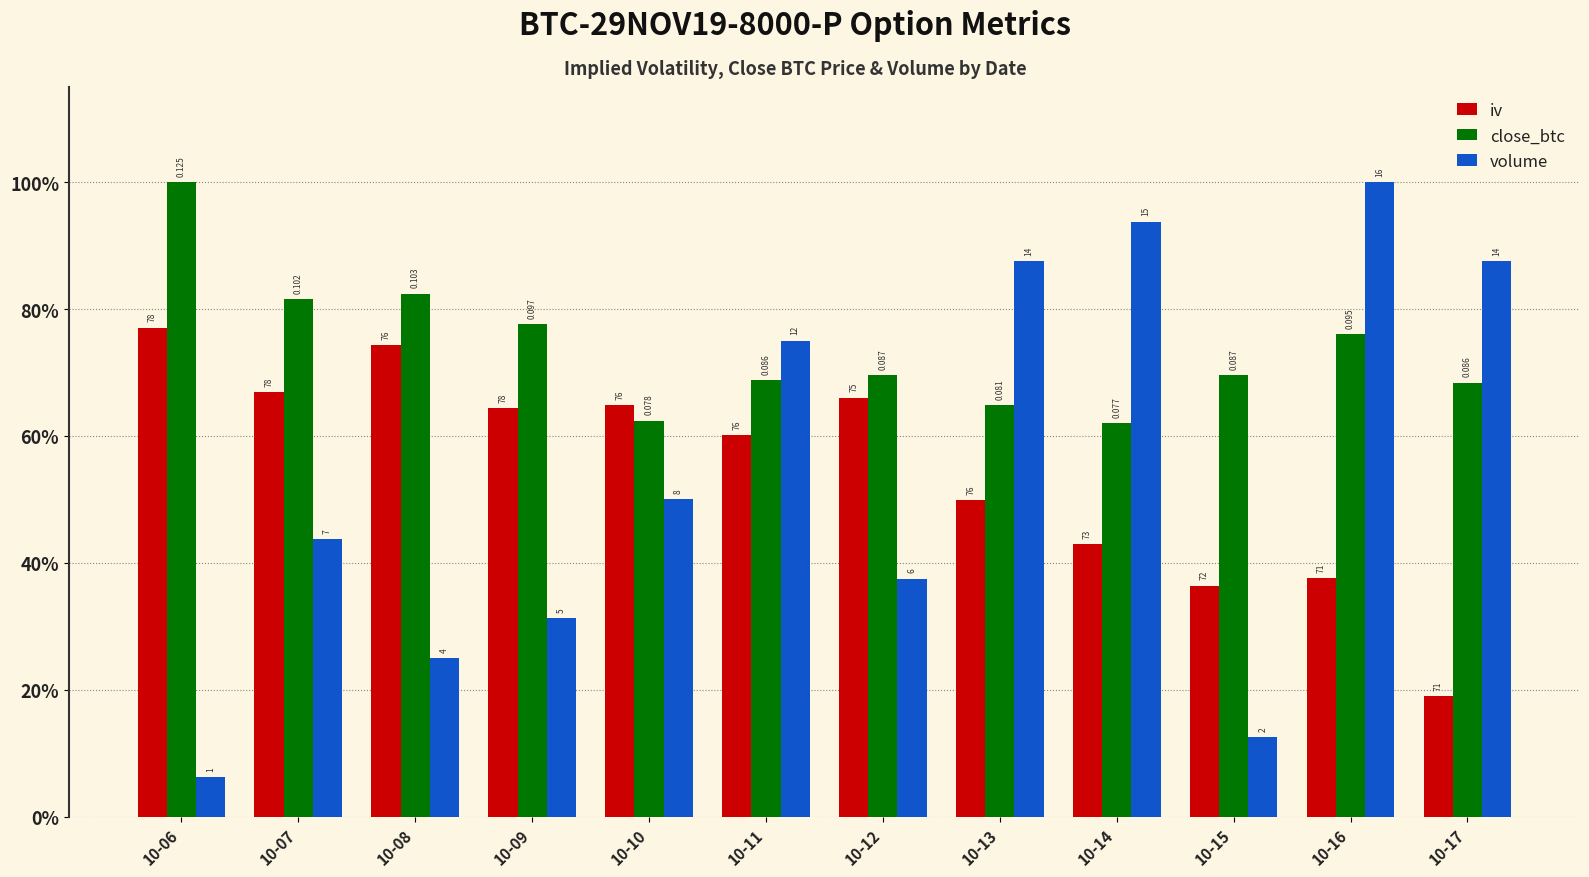

What is the lowest value of the iv series?

19.0